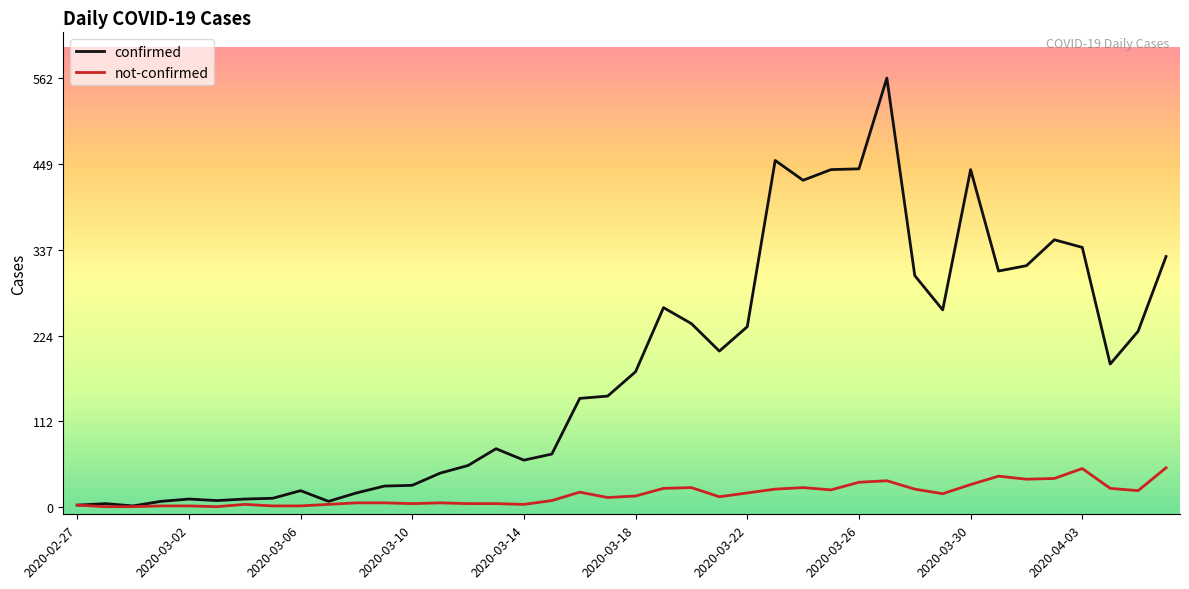

Rank the series by their average value, from highest to lowest.

confirmed, not-confirmed